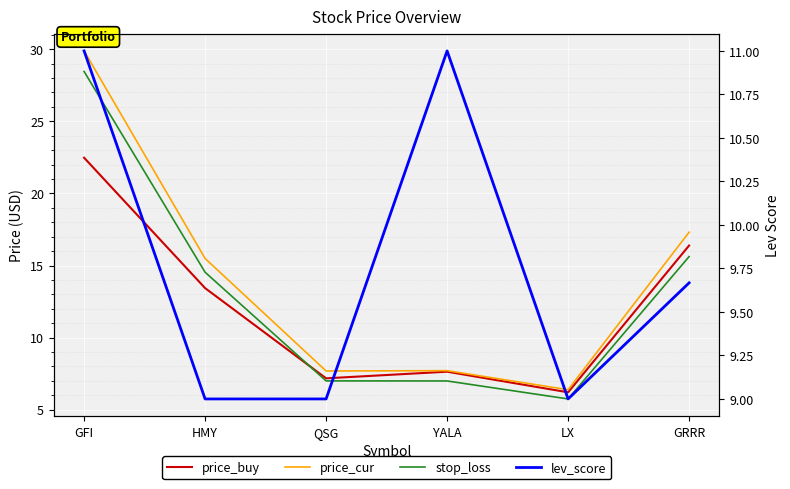

True or false: lev_score and price_cur cross at least once.

True